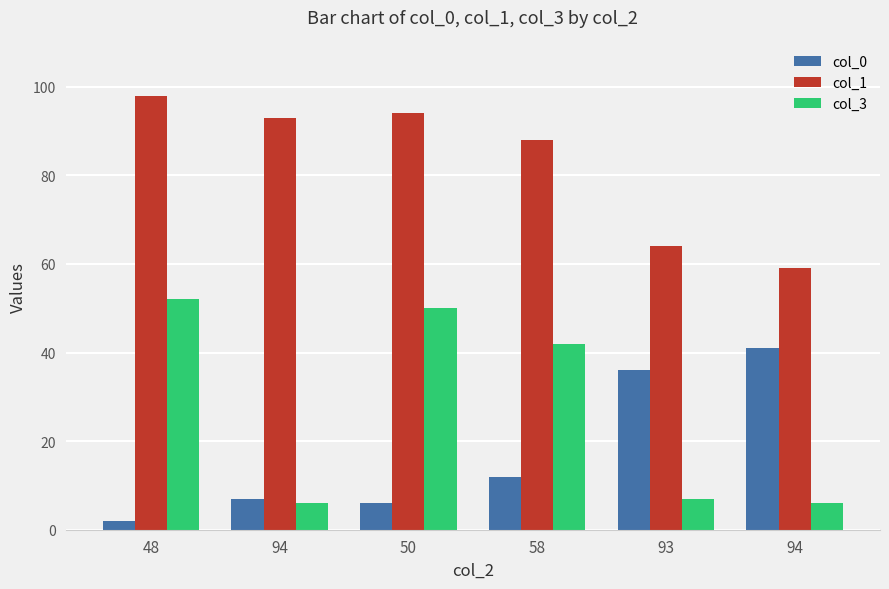

Reading left to right, what are all the values shown in this chart?

col_0: 48=2	94=7	50=6	58=12	93=36	94=41
col_1: 48=98	94=93	50=94	58=88	93=64	94=59
col_3: 48=52	94=6	50=50	58=42	93=7	94=6